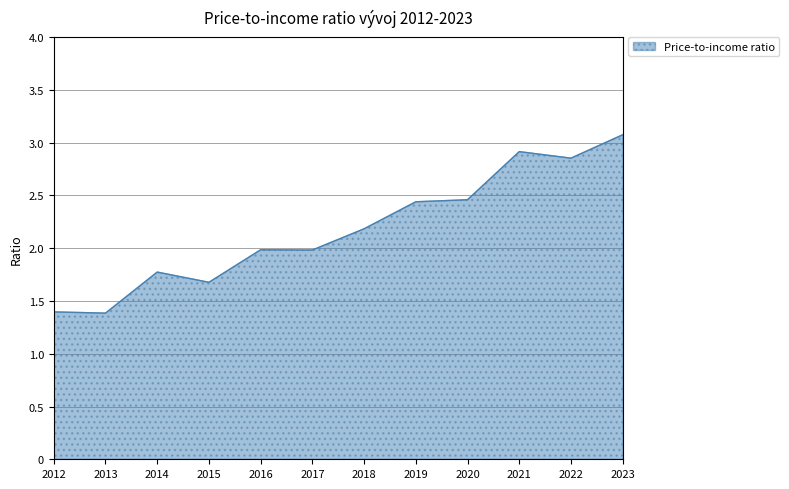

What is the greatest value displayed?

3.1